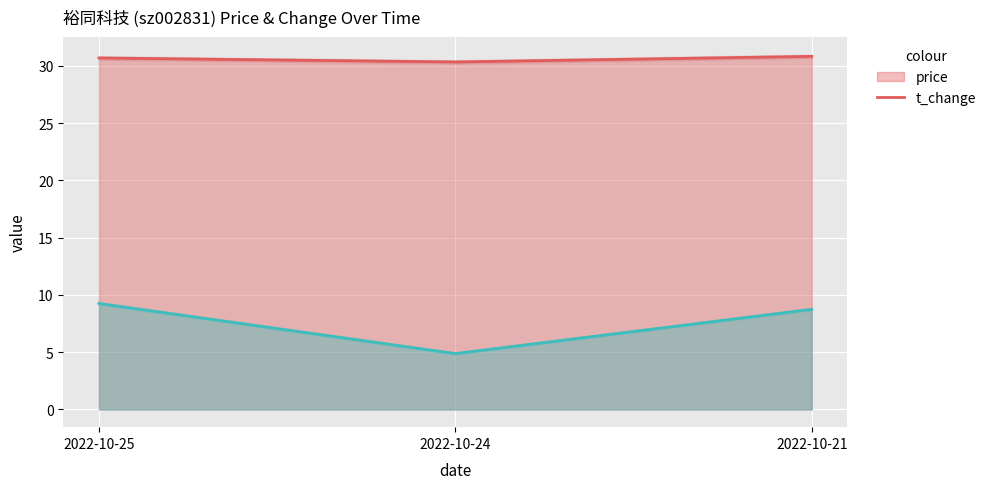

The value of price at 2022-10-21 is 13.3. True or false?

False